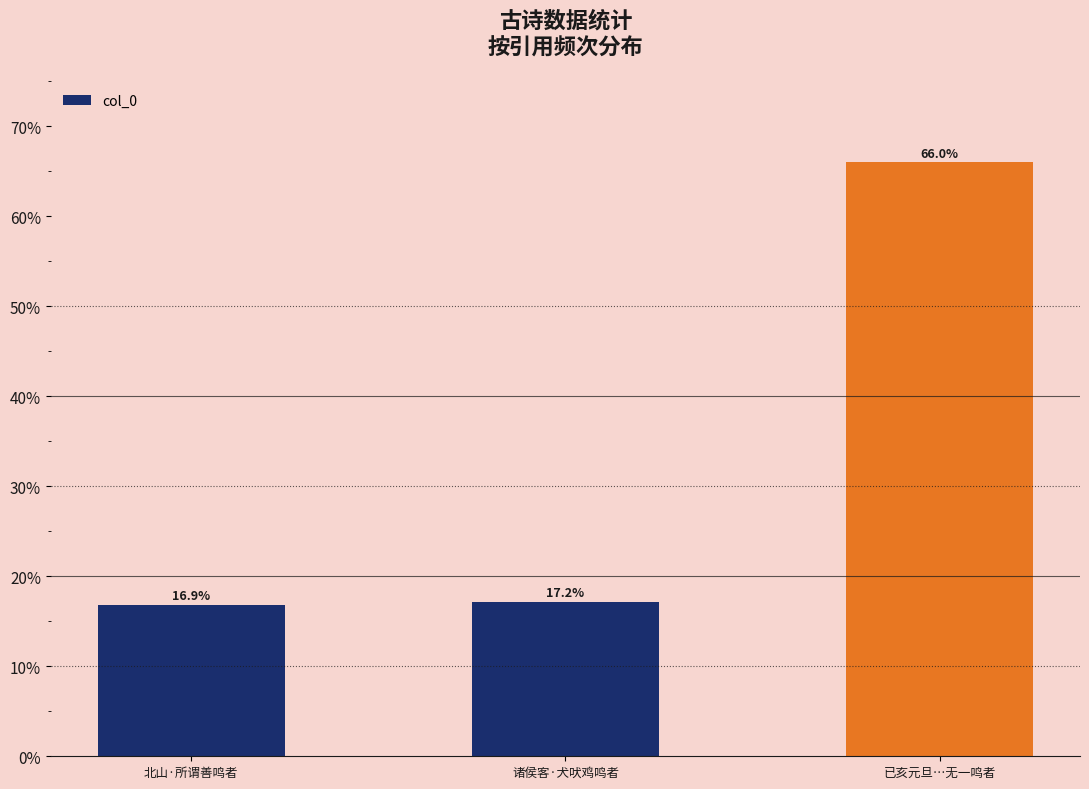

The value at 北山·所谓善鸣者 is 28.5. True or false?

False